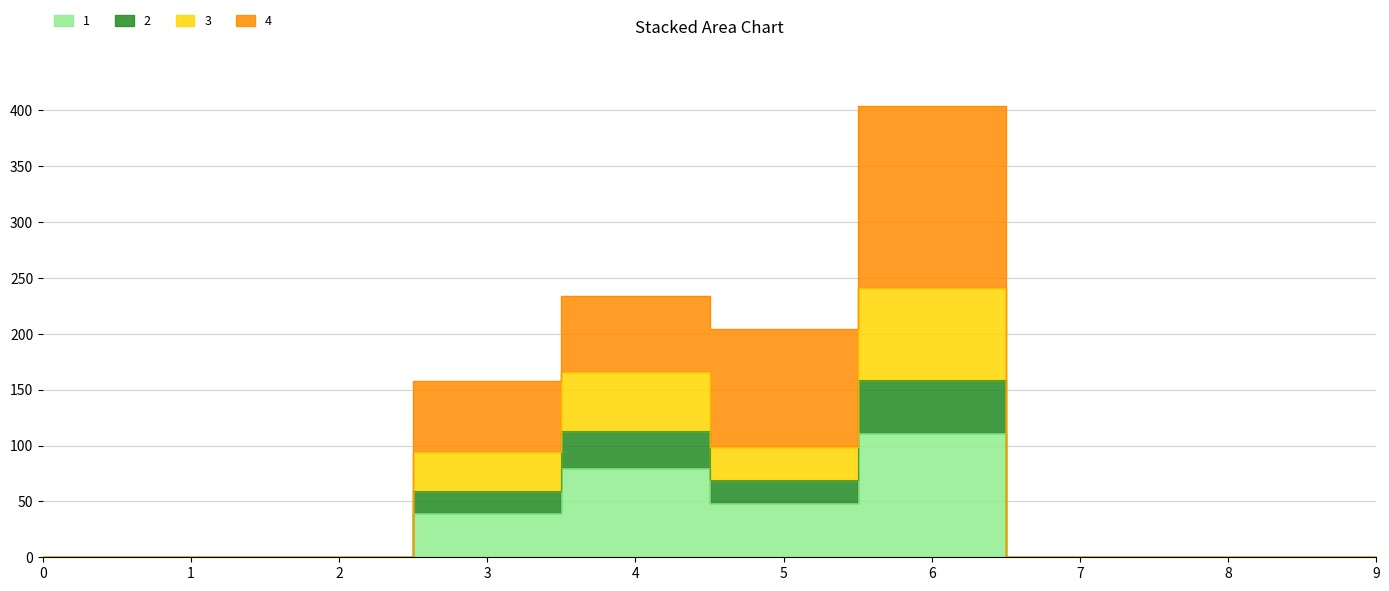

At which category does 1 reach its first local peak?

4